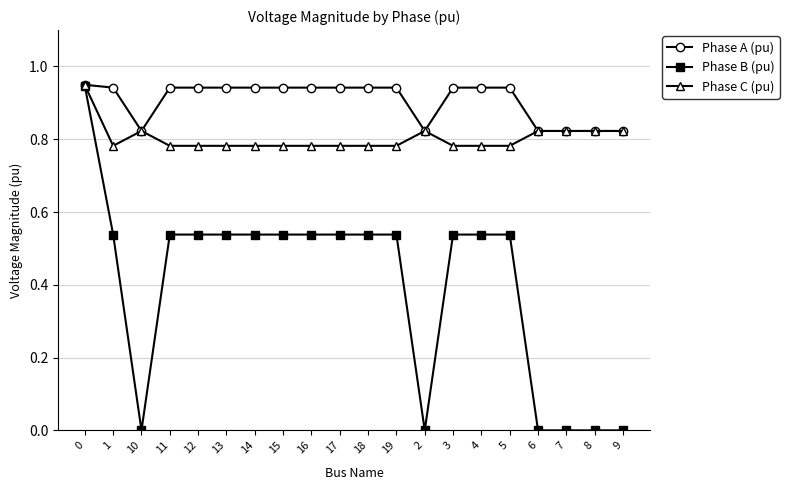

At how many categories does at least one series exceed 0?

20